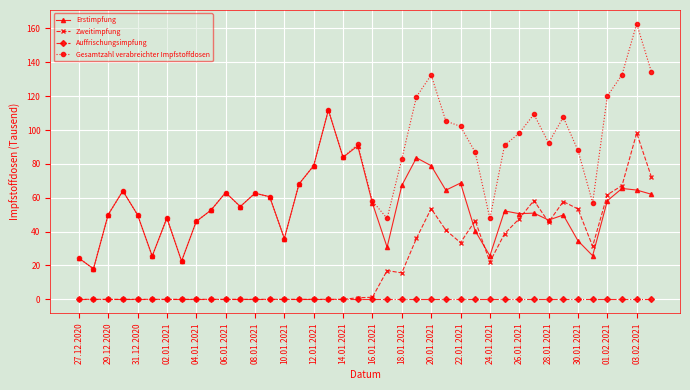

What is the difference between the maximum and minimum values in the Erstimpfung series?

93.7